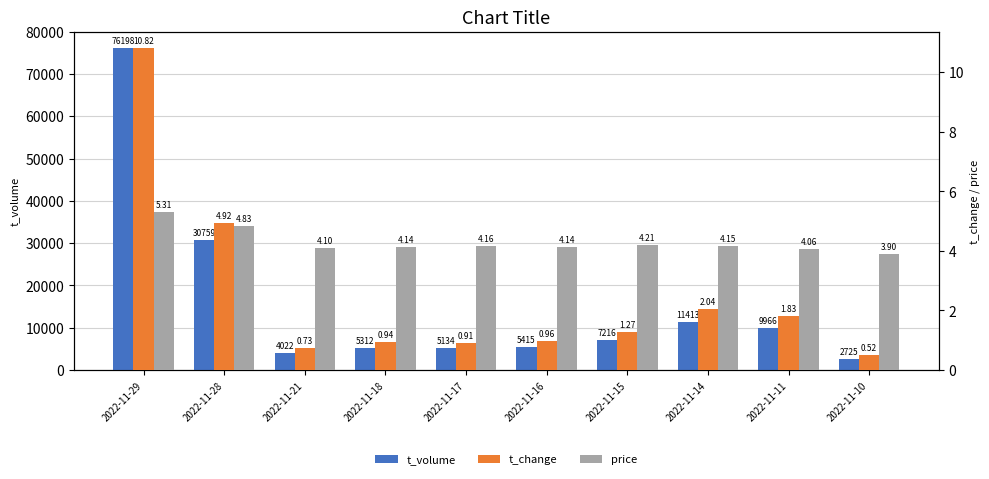

Are the bars horizontal?

No